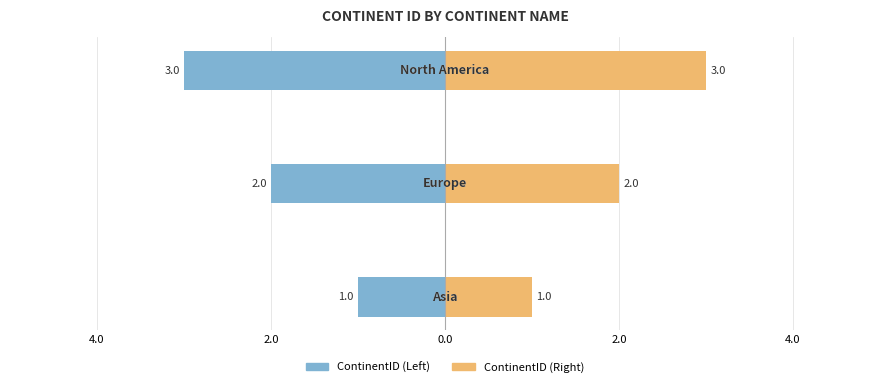

How many bars are there in each group?

2